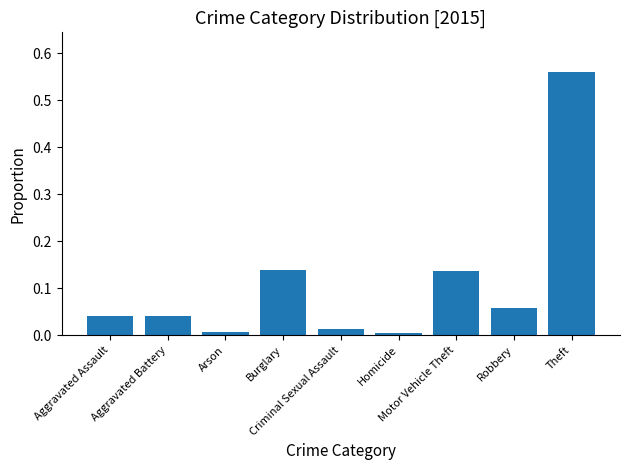

What is the change in value from Criminal Sexual Assault to Motor Vehicle Theft?

+0.1